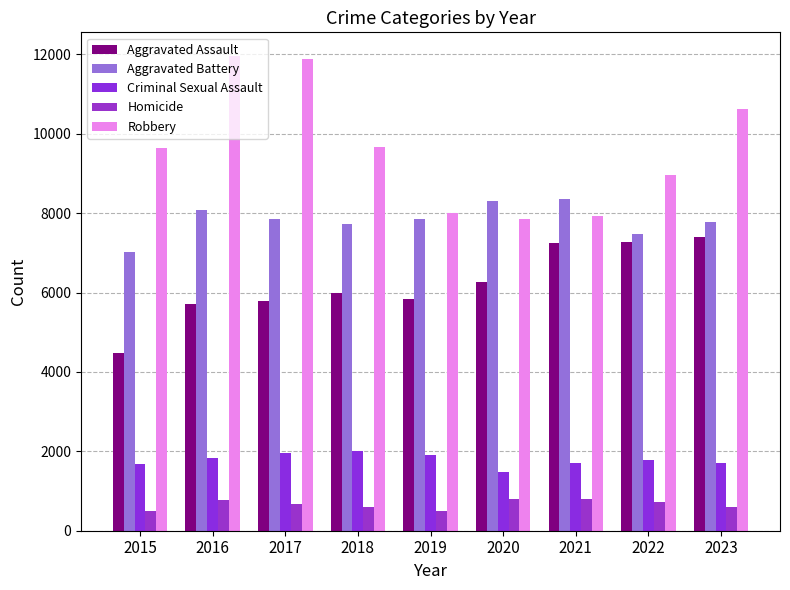

What is the spread (max minus min) of values at 2022?

8245